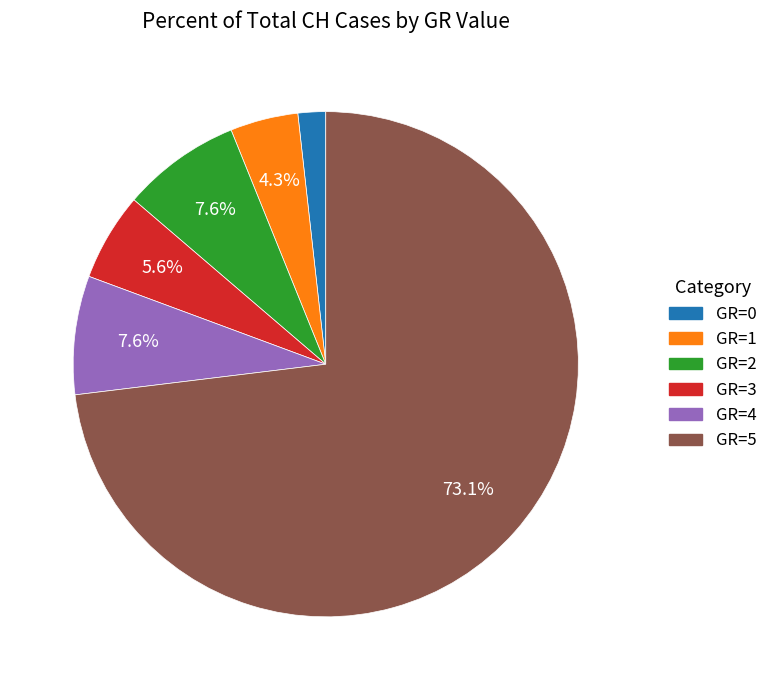

Is there any slice that represents more than half of the pie?

Yes